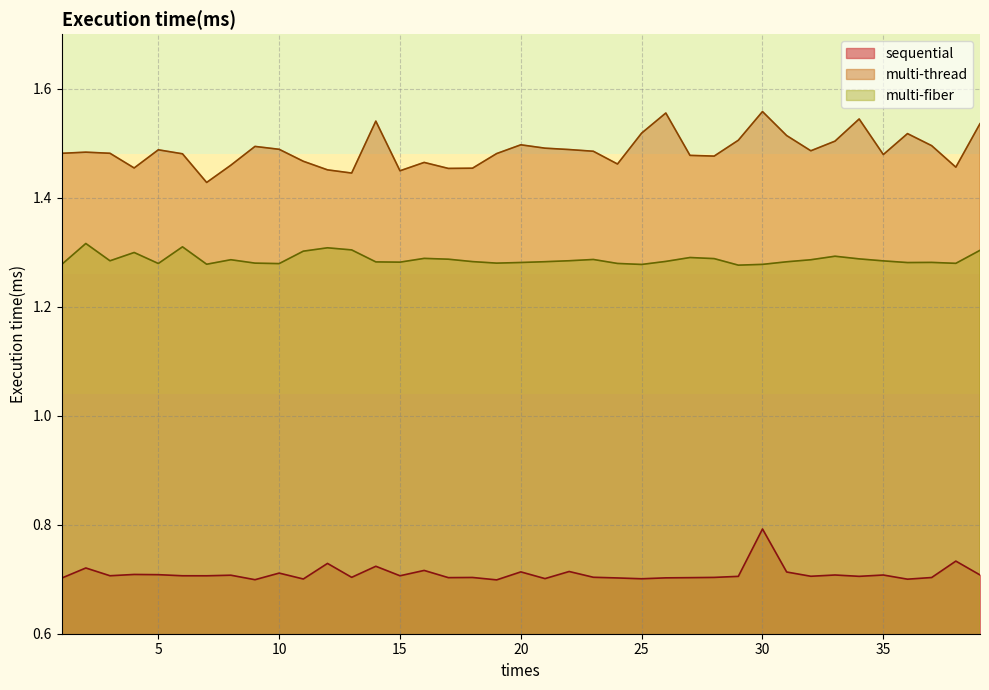

At 30, list the series in order from largest to smallest.

multi-thread, multi-fiber, sequential